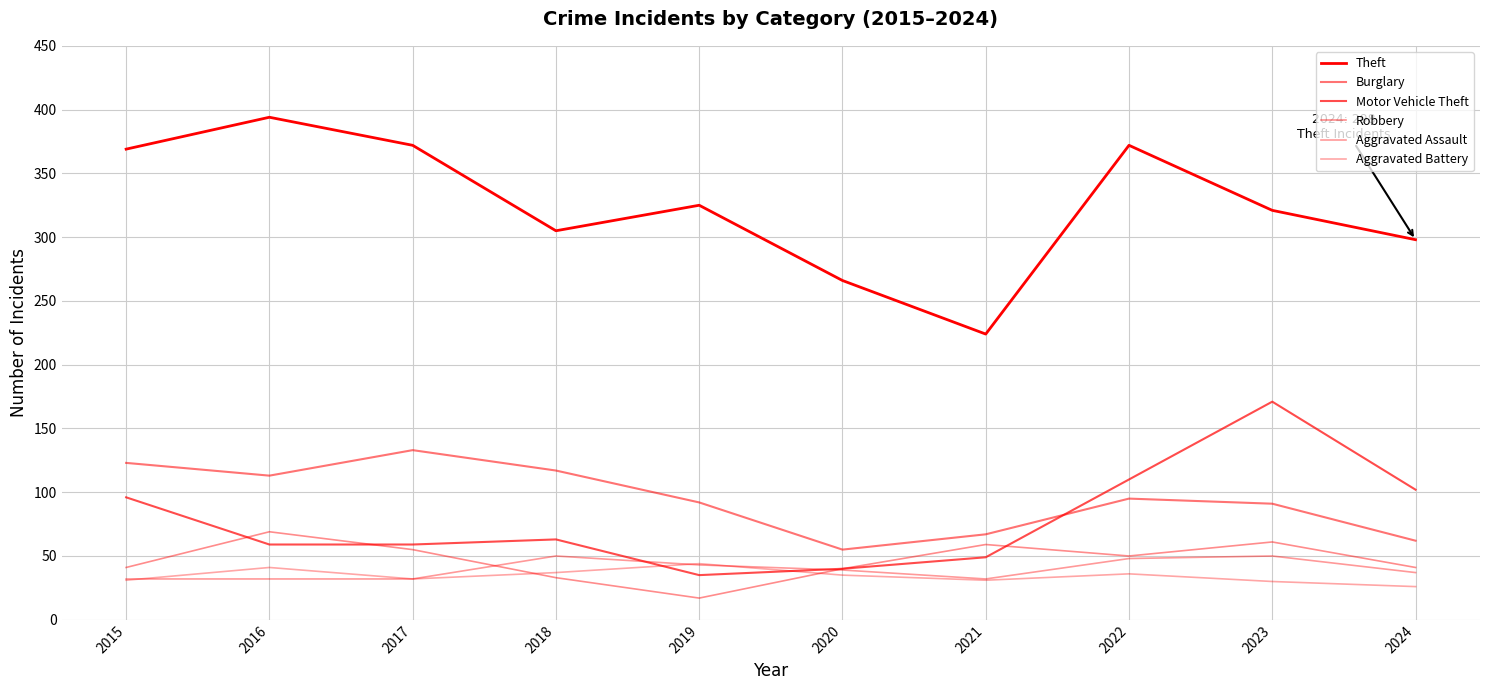

How many lines are shown in the chart?

6